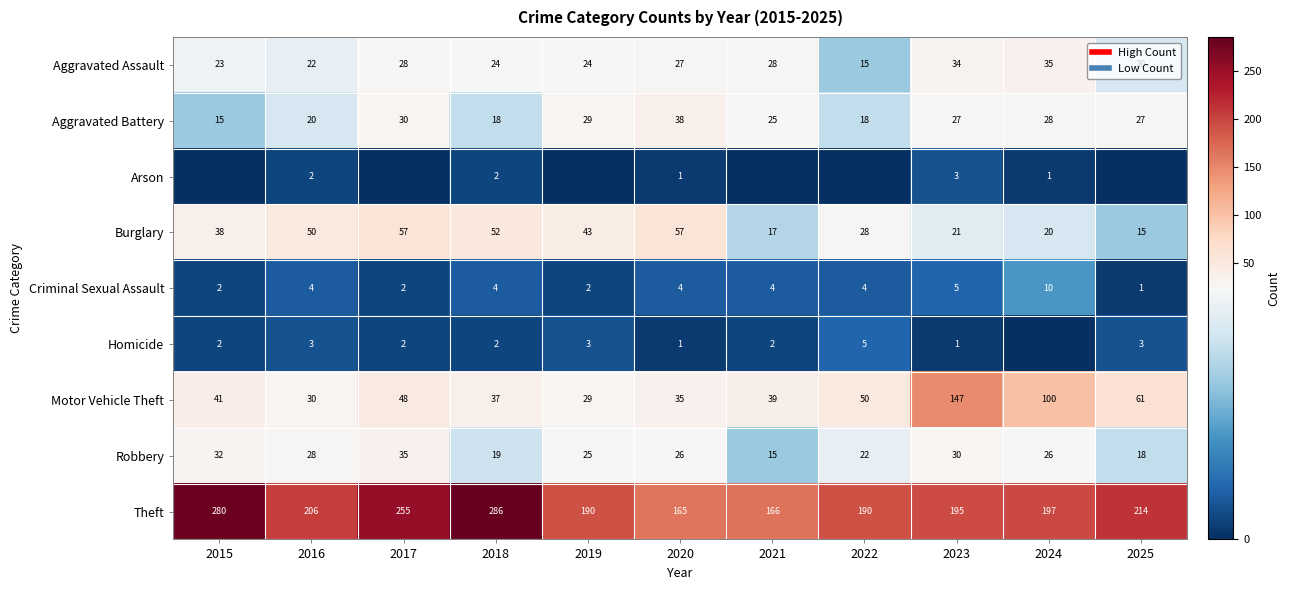

At which category is the sum across all series the highest?

2023